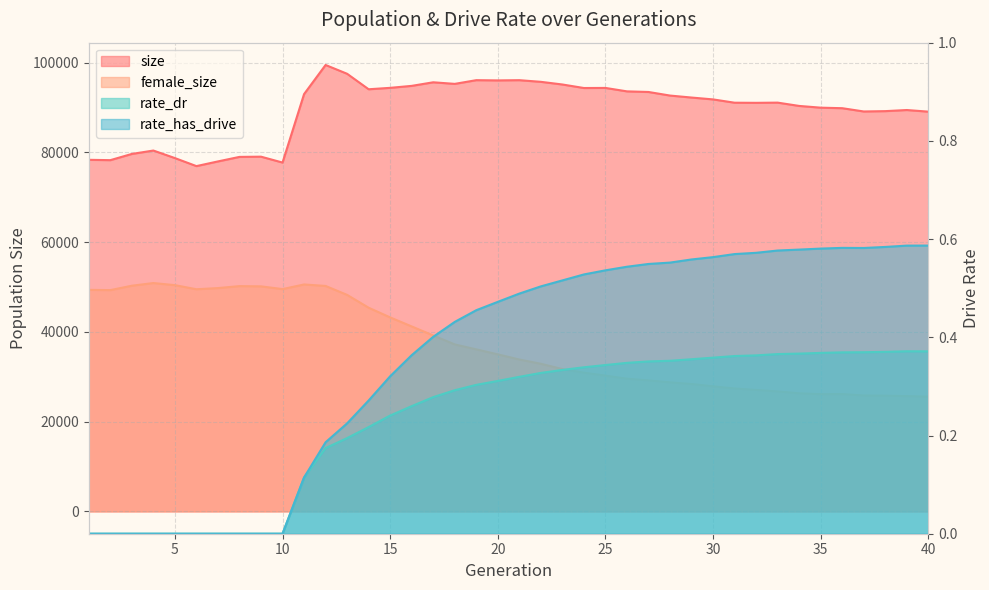

List the series in order of their peak value, lowest first.

rate_dr, rate_has_drive, female_size, size